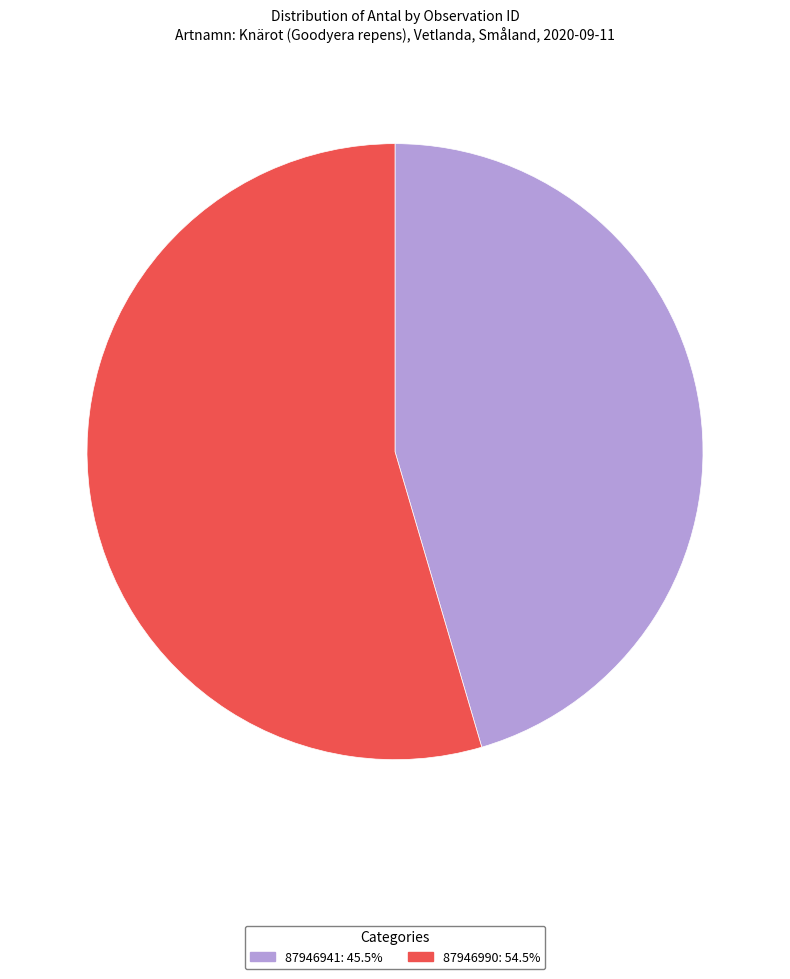

Combined, do 87946941 and 87946990 account for over 50%?

Yes